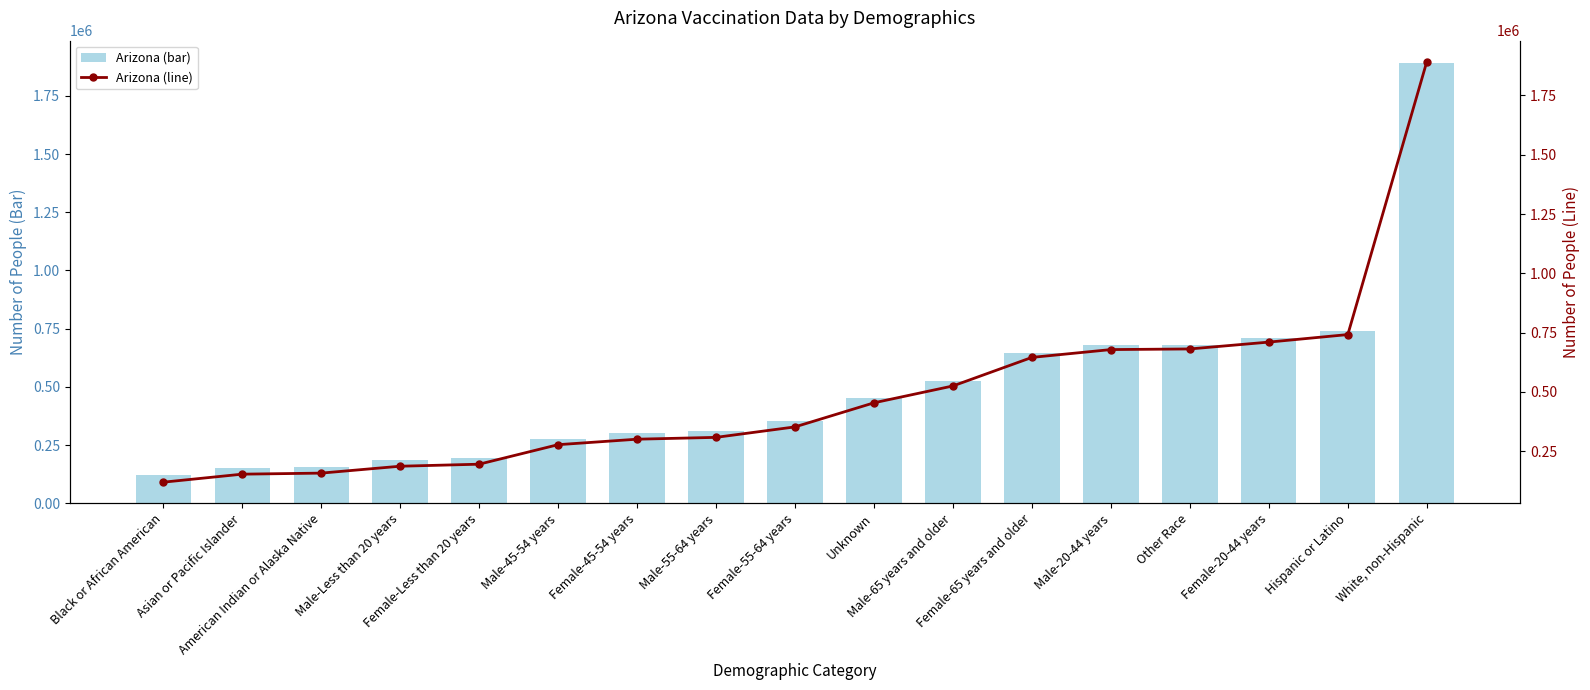

Where does the Arizona (bar) series first go above 352496?

Unknown